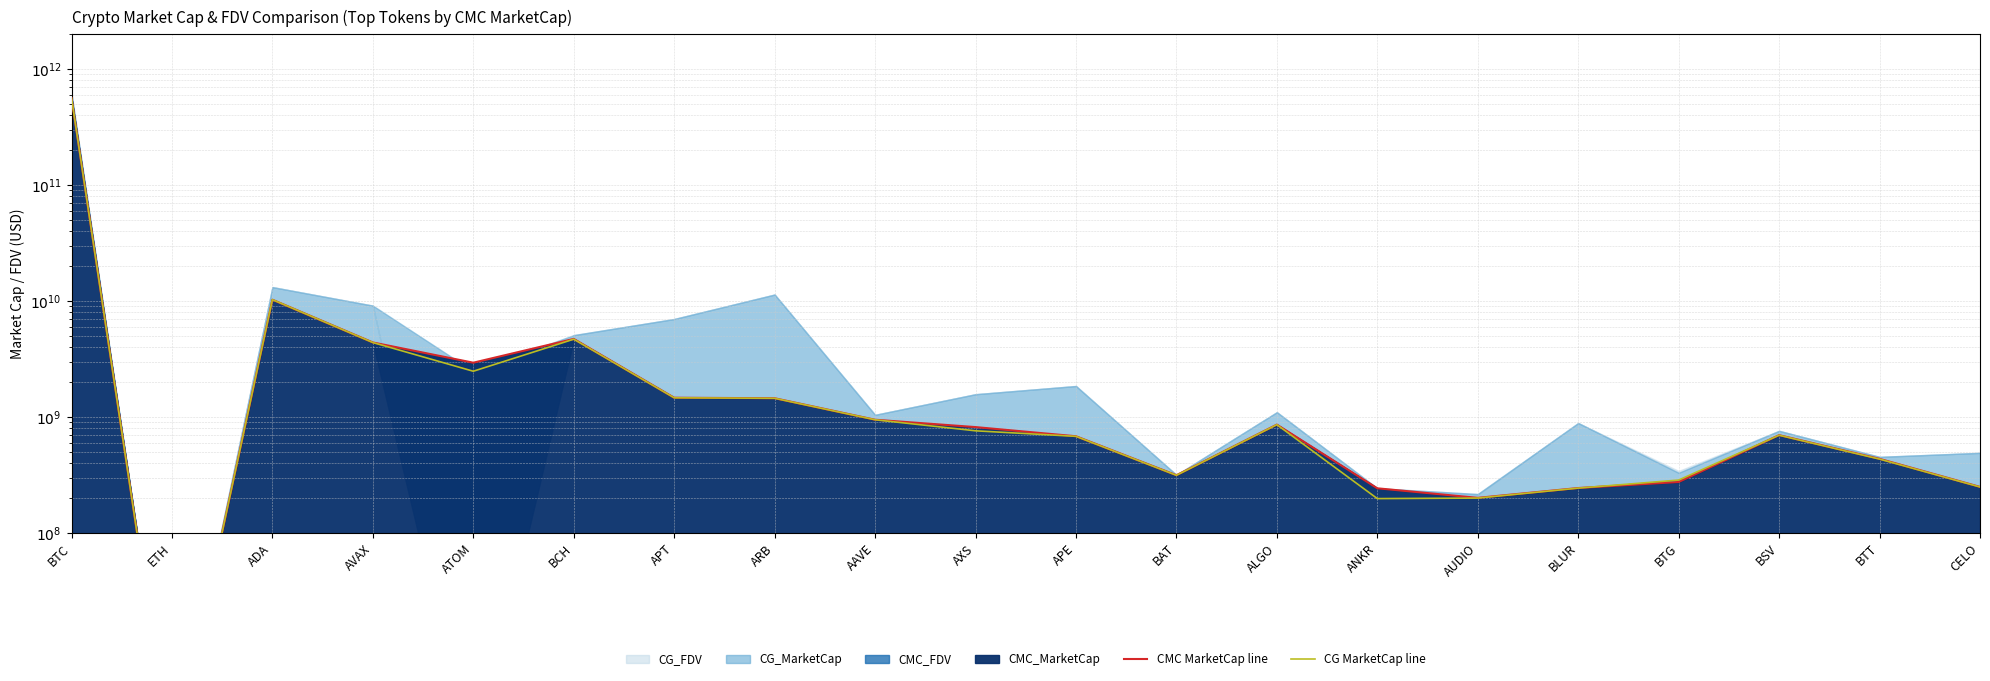

Reading left to right, extract all data points from this chart.

CMC MarketCap line: 563948614360.3	1000000.0	10260004357.9	4390677203.6	2938094122.0	4711266969.7	1465038685.3	1450495523.6	946429028.5	818002817.1	681855375.6	314543237.0	859150547.8	242574864.9	200683379.6	243855504.6	275030748.1	696858298.5	435441792.8	249441566.3
CG MarketCap line: 563706160695.0	1000000.0	10273862627.0	4385268867.0	2479802532.0	4684656120.0	1463262445.0	1448782322.0	945976848.0	759679633.0	680599261.0	313997257.0	858147477.0	197708938.0	199816865.0	243445768.0	285715311.0	695829322.0	433165033.0	249004056.0